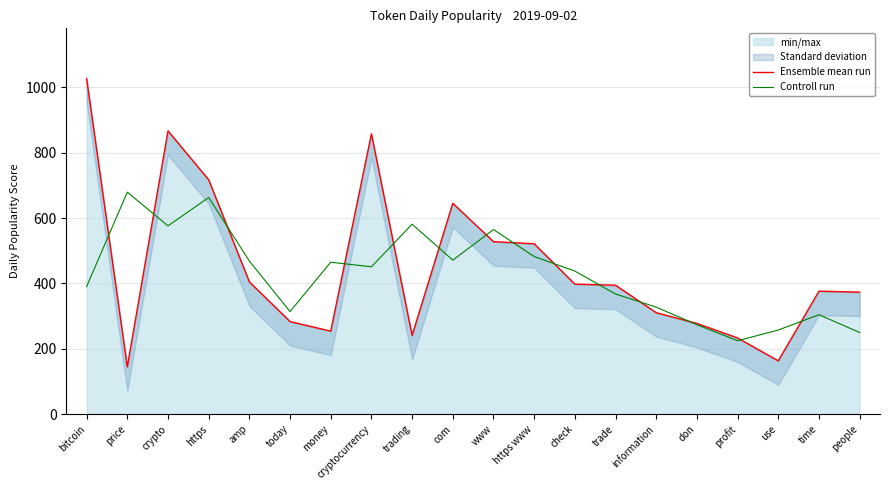

Reading right to left, transcribe all the data shown in this chart.

Ensemble mean run: people=373.2	time=376.1	use=163.0	profit=233.0	don=277.5	information=310.3	trade=394.4	check=397.7	https www=521.2	www=527.6	com=645.0	trading=240.8	cryptocurrency=857.5	money=253.9	today=283.2	amp=404.7	https=717.0	crypto=866.4	price=144.5	bitcoin=1026.3
Controll run: people=249.8	time=304.1	use=257.4	profit=224.5	don=273.6	information=327.4	trade=367.5	check=437.8	https www=482.2	www=564.6	com=471.1	trading=581.1	cryptocurrency=450.7	money=464.8	today=313.9	amp=468.3	https=662.7	crypto=576.0	price=679.1	bitcoin=390.3